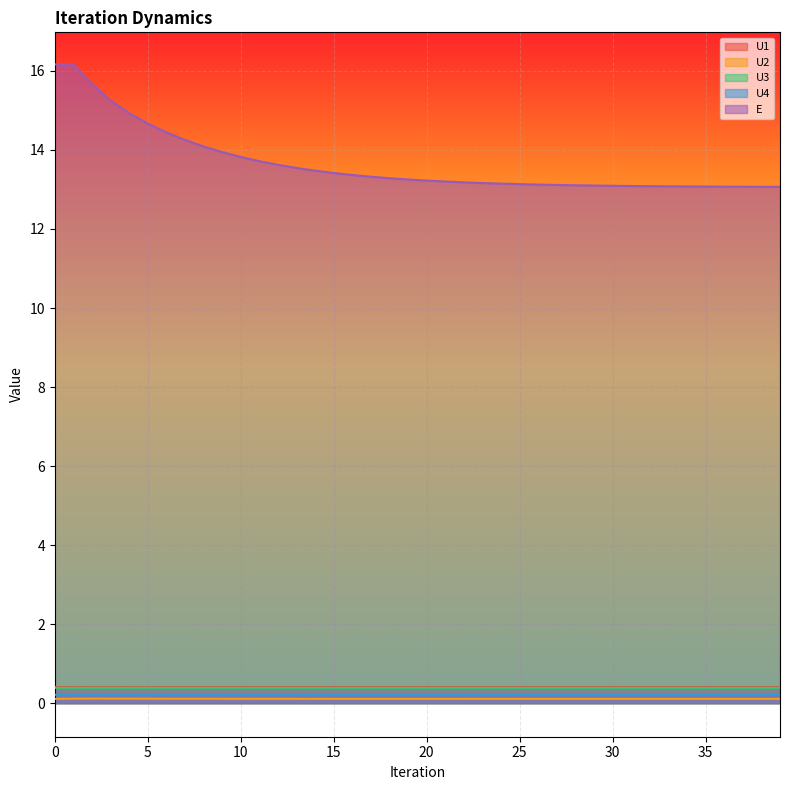

How many interior local valleys does the U1 series have?

1